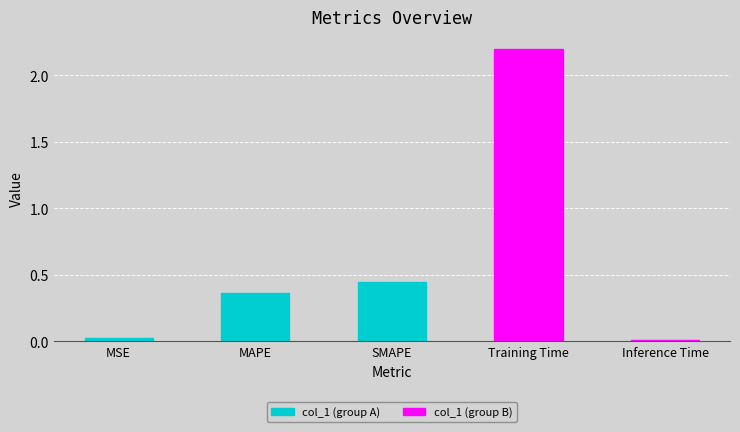

List the labels in order of value, largest first.

Training Time, SMAPE, MAPE, MSE, Inference Time